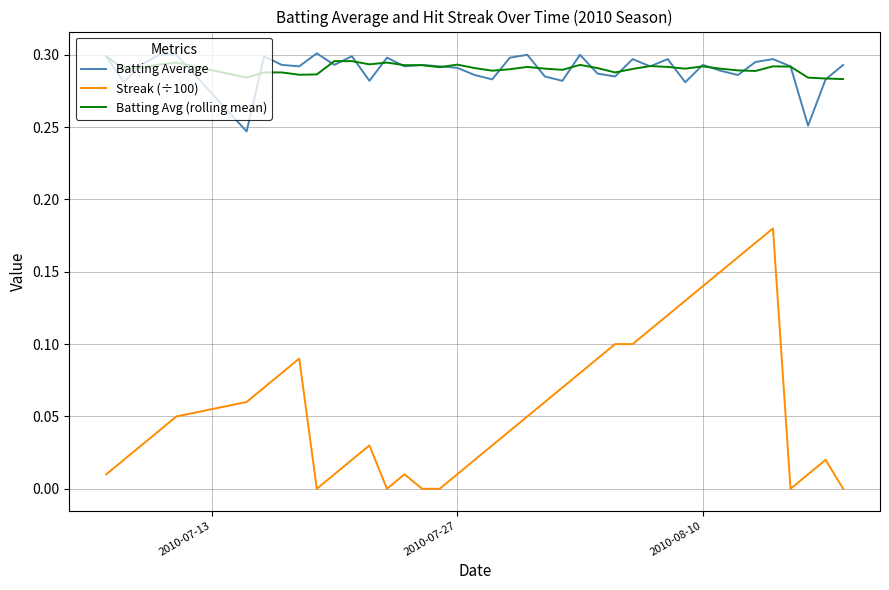

True or false: Batting Average and Streak (÷100) intersect in this chart.

False